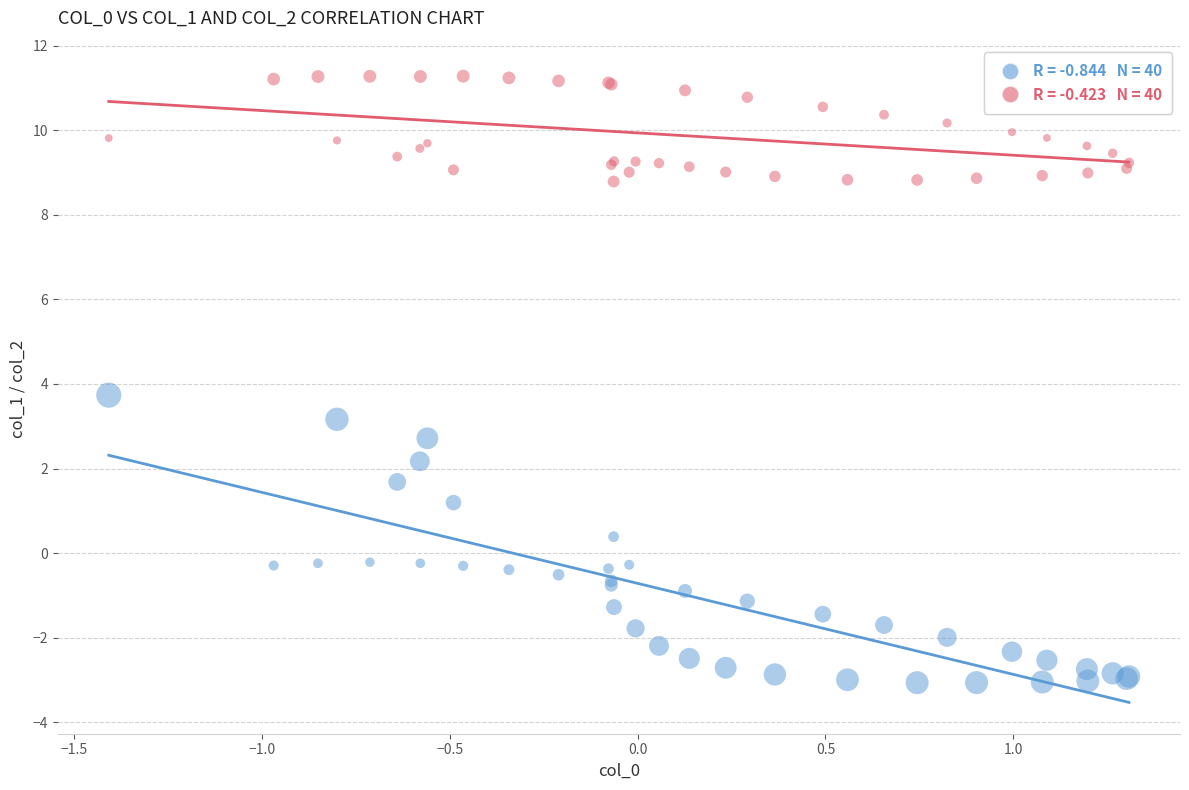

Across all series, what Y value is closest to 4?

3.7